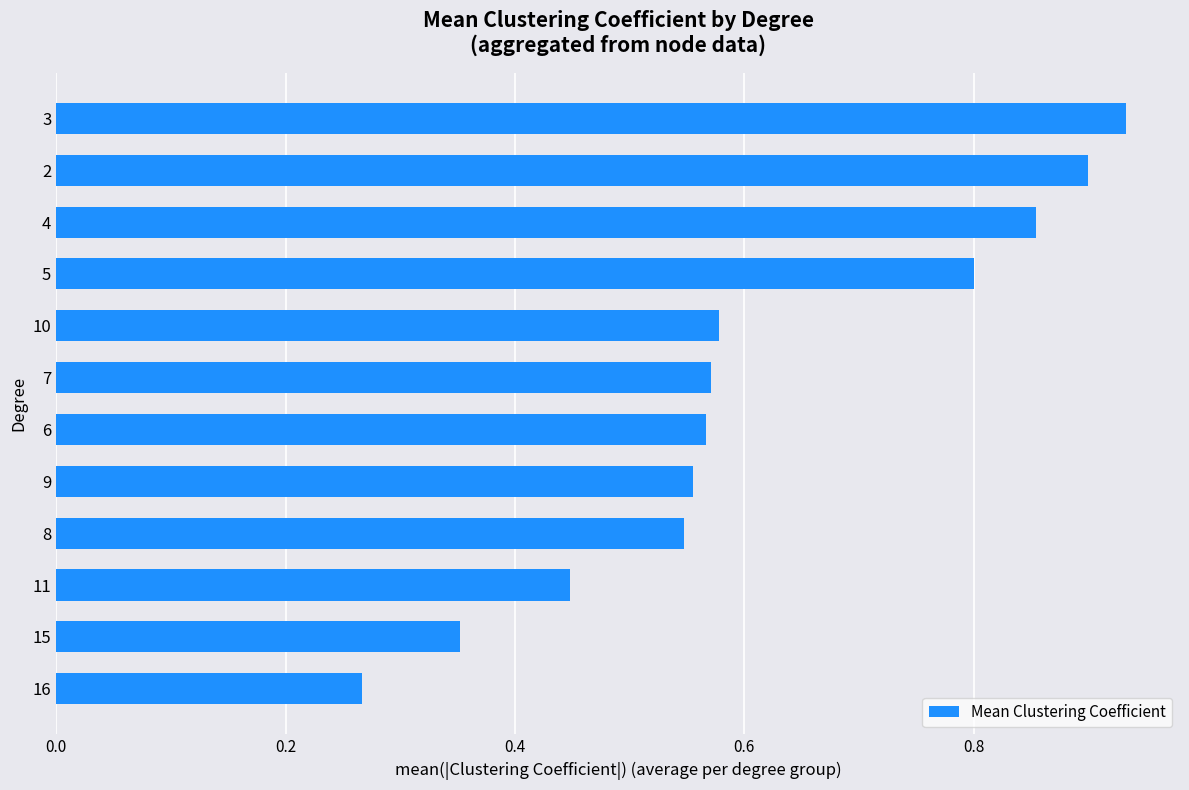

What is the difference between the maximum and minimum values?

0.7